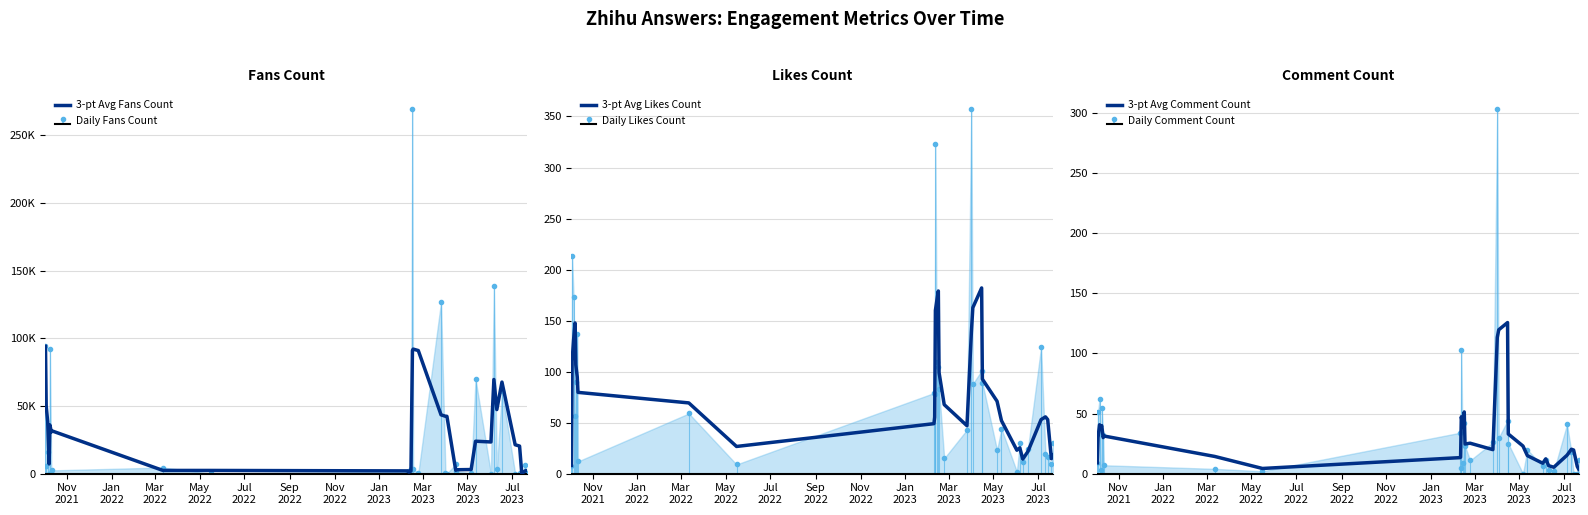

What is the highest value of the 3-pt Avg Likes Count series?

182.0